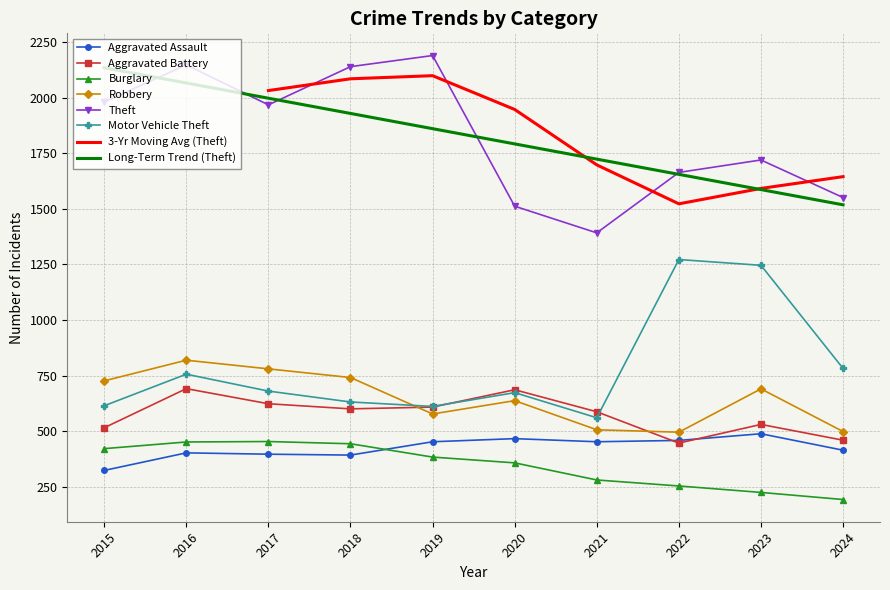

Rank the categories by Aggravated Assault value from lowest to highest.

2015, 2018, 2017, 2016, 2024, 2019, 2021, 2022, 2020, 2023